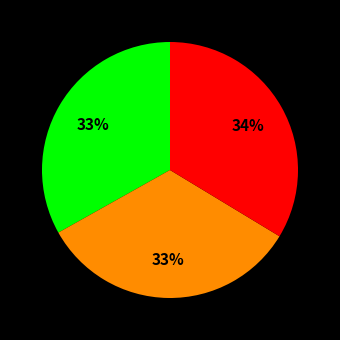

Does any single category account for the majority?

No